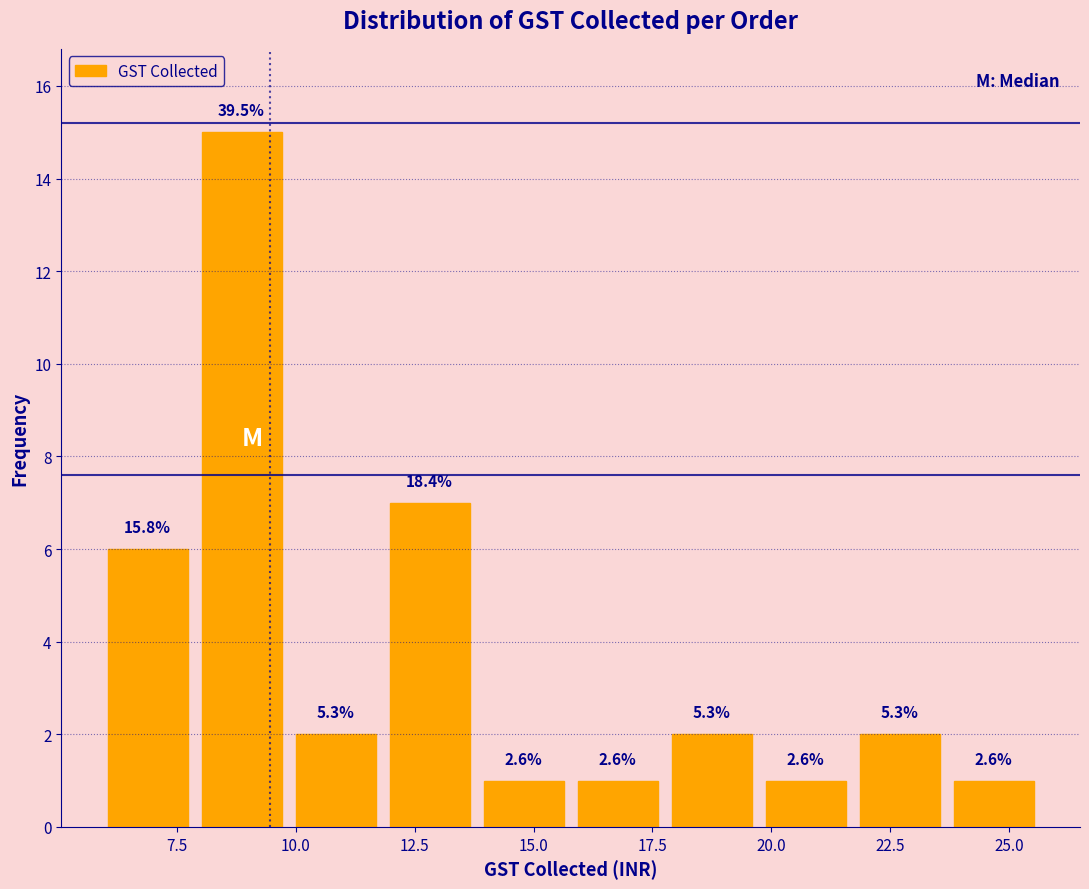

Around what value on the x-axis is the tallest bar? Give the approximate position of its centre, as read against the axis.

9.0